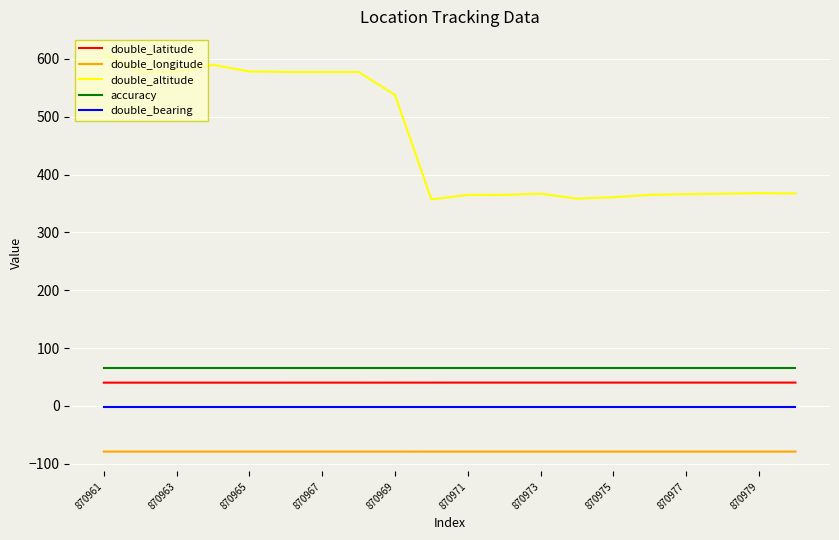

Which series has the largest total across all categories?

double_altitude